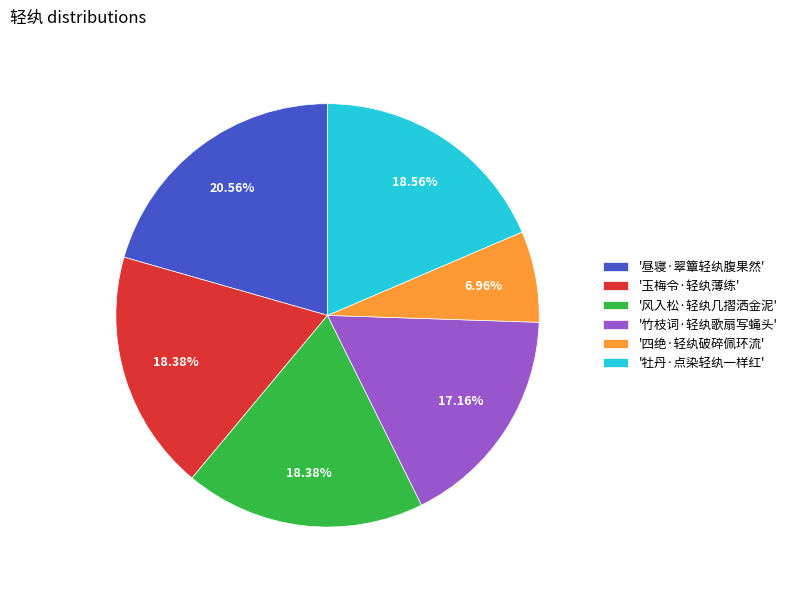

Approximately how many times larger is the value at '竹枝词·轻纨歌扇写蝇头' compared to '昼寝·翠簟轻纨腹果然'?

0.8